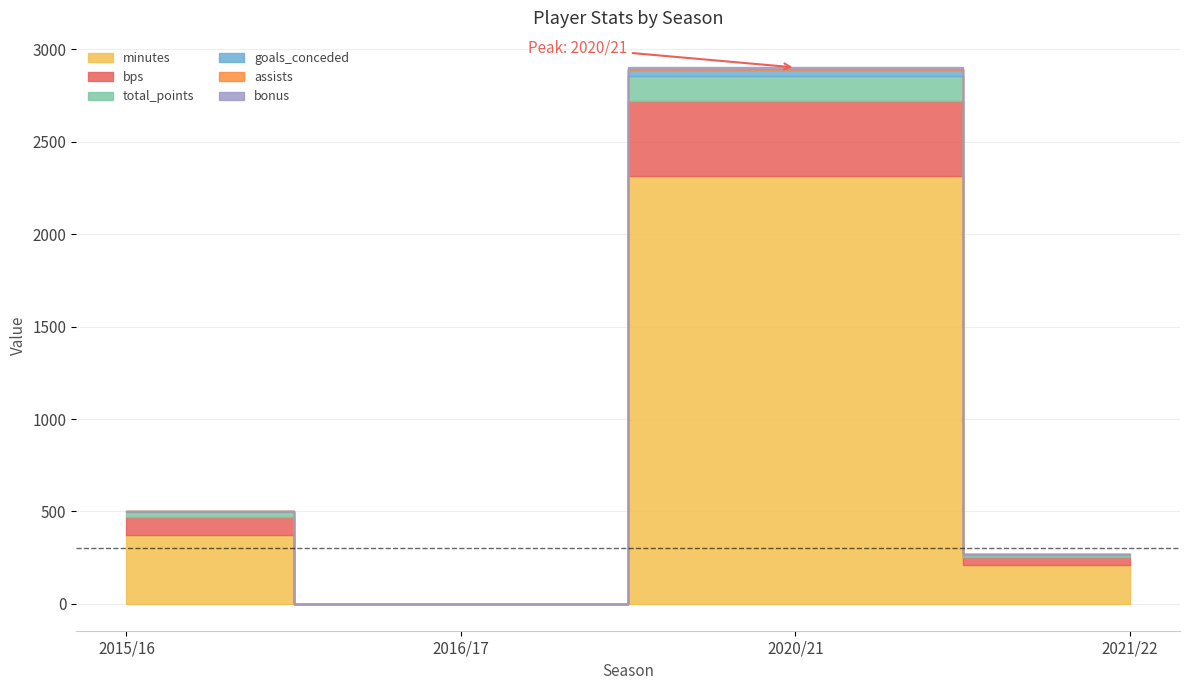

Reading left to right, what are all the values shown in this chart?

bps: 96	0	407	41
goals_conceded: 2	0	31	3
minutes: 375	0	2315	212
total_points: 28	0	135	13
assists: 1	0	7	1
bonus: 1	0	7	0